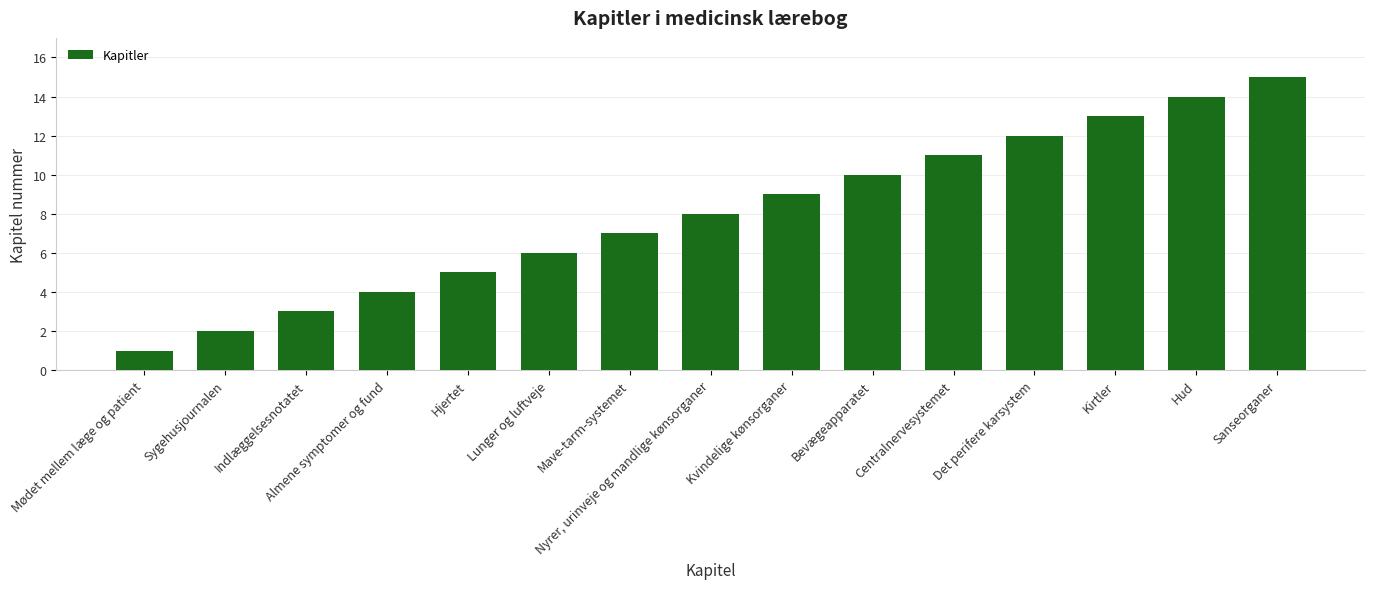

Reading right to left, what are all the values shown in this chart?

Sanseorganer=15	Hud=14	Kirtler=13	Det perifere karsystem=12	Centralnervesystemet=11	Bevægeapparatet=10	Kvindelige kønsorganer=9	Nyrer, urinveje og mandlige kønsorganer=8	Mave-tarm-systemet=7	Lunger og luftveje=6	Hjertet=5	Almene symptomer og fund=4	Indlæggelsesnotatet=3	Sygehusjournalen=2	Mødet mellem læge og patient=1